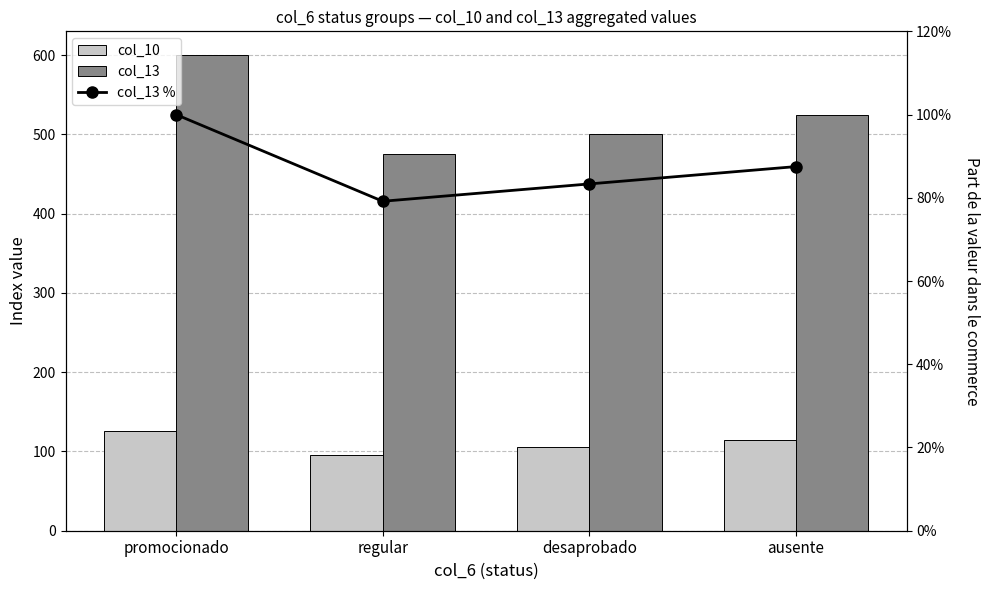

The col_10 series shows 115.0 at ausente. True or false?

True